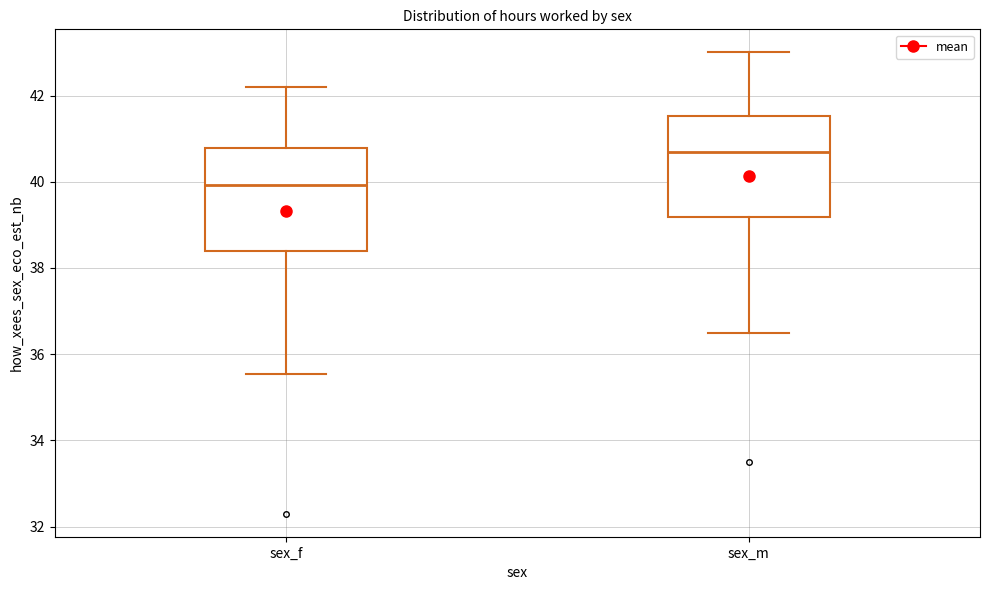

Reading left to right, read every box against the y-axis: the position of its median line, the range the box covers, and the ends of its whiskers. The values are not printed on the chart, so give them approximately, as read against the axis.

sex_f: median 40.0, box 38.4 to 40.8, whiskers 35.6 to 42.2
sex_m: median 40.8, box 39.2 to 41.6, whiskers 36.6 to 43.0